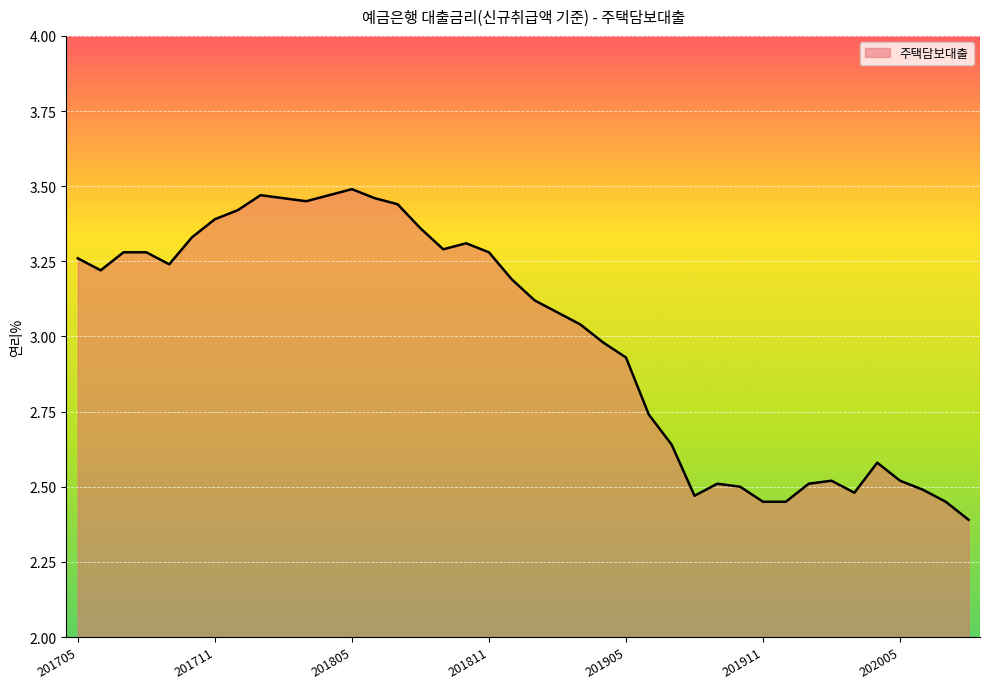

How many lines are shown in the chart?

1